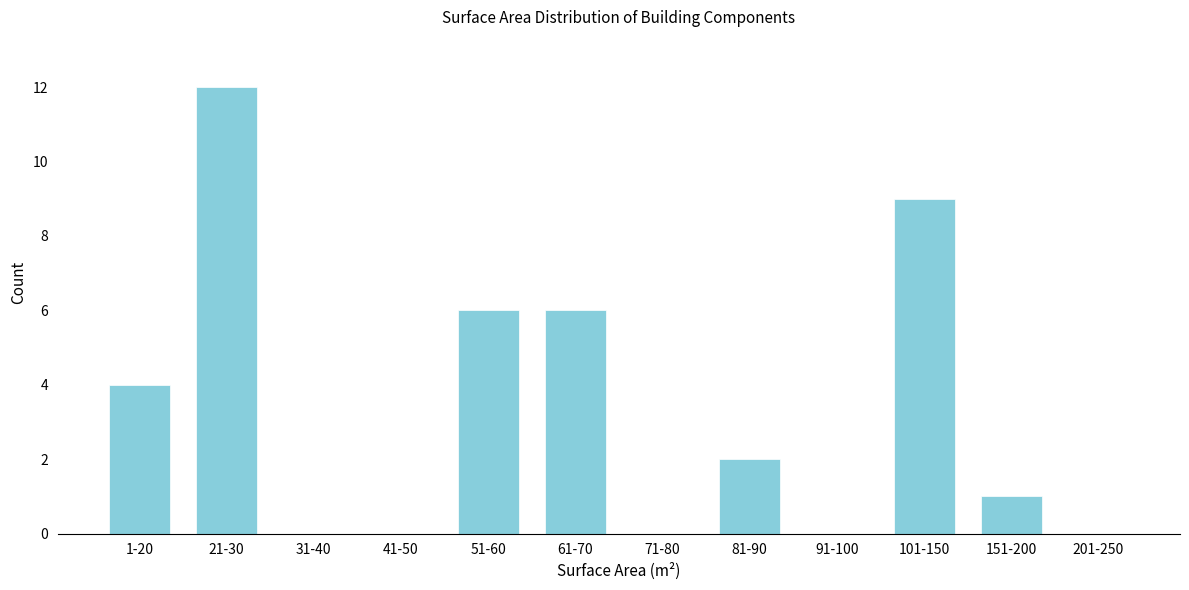

Reading right to left, extract all data points from this chart.

201-250=0	151-200=1	101-150=9	91-100=0	81-90=2	71-80=0	61-70=6	51-60=6	41-50=0	31-40=0	21-30=12	1-20=4